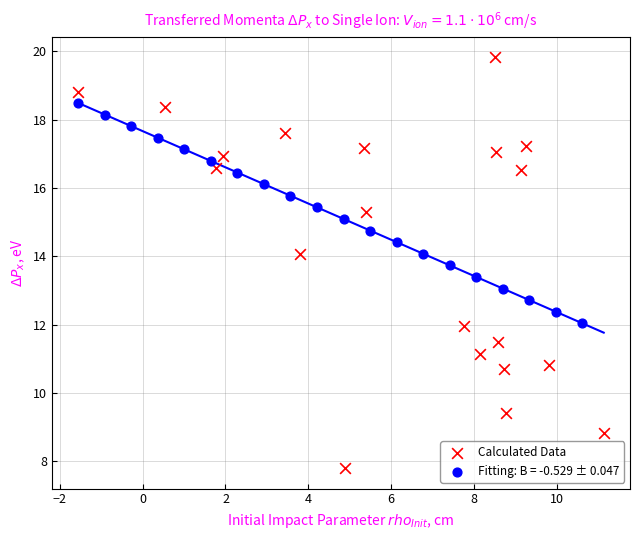

Which series reaches the maximum Y coordinate?

Calculated Data